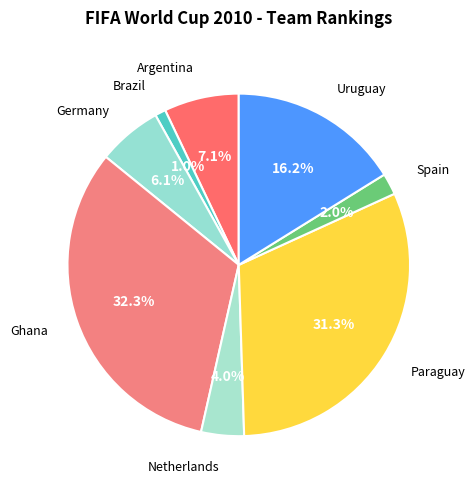

Count the number of slices in the pie.

8